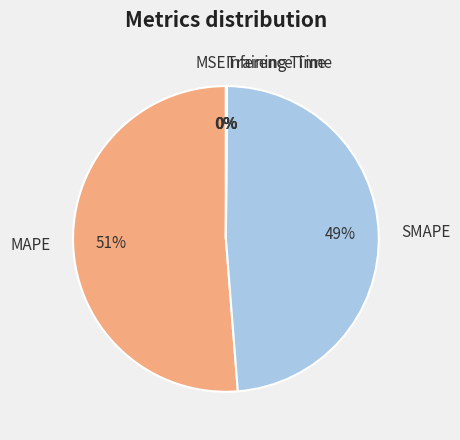

Is it true that SMAPE is 49% of the pie?

True